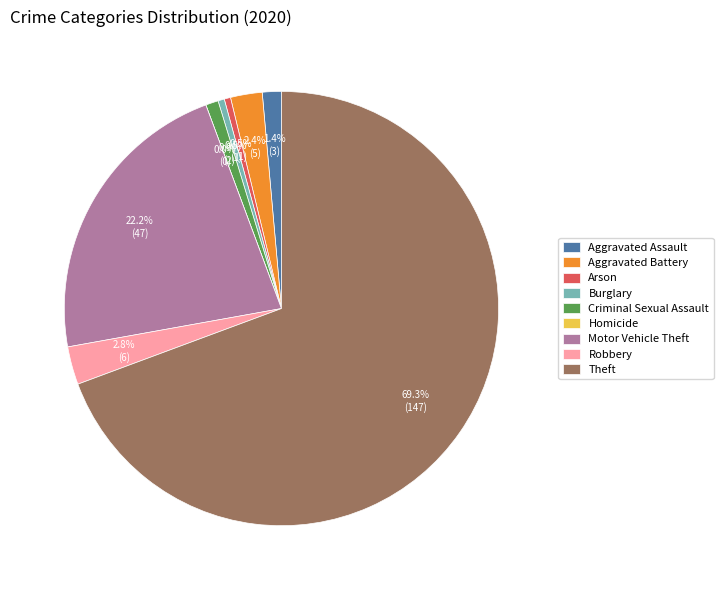

Which has a higher value, Aggravated Battery or Arson?

Aggravated Battery